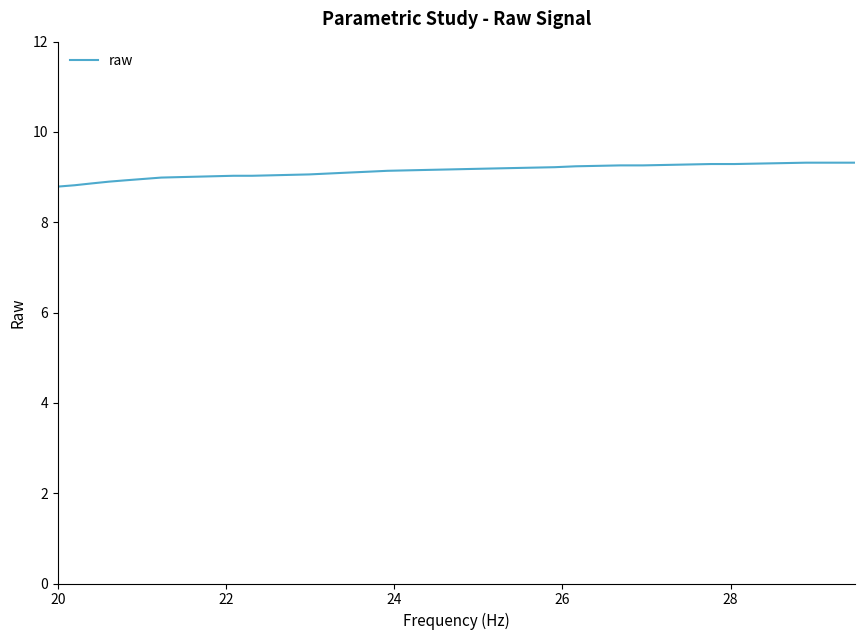

What is the smallest value displayed?

8.8